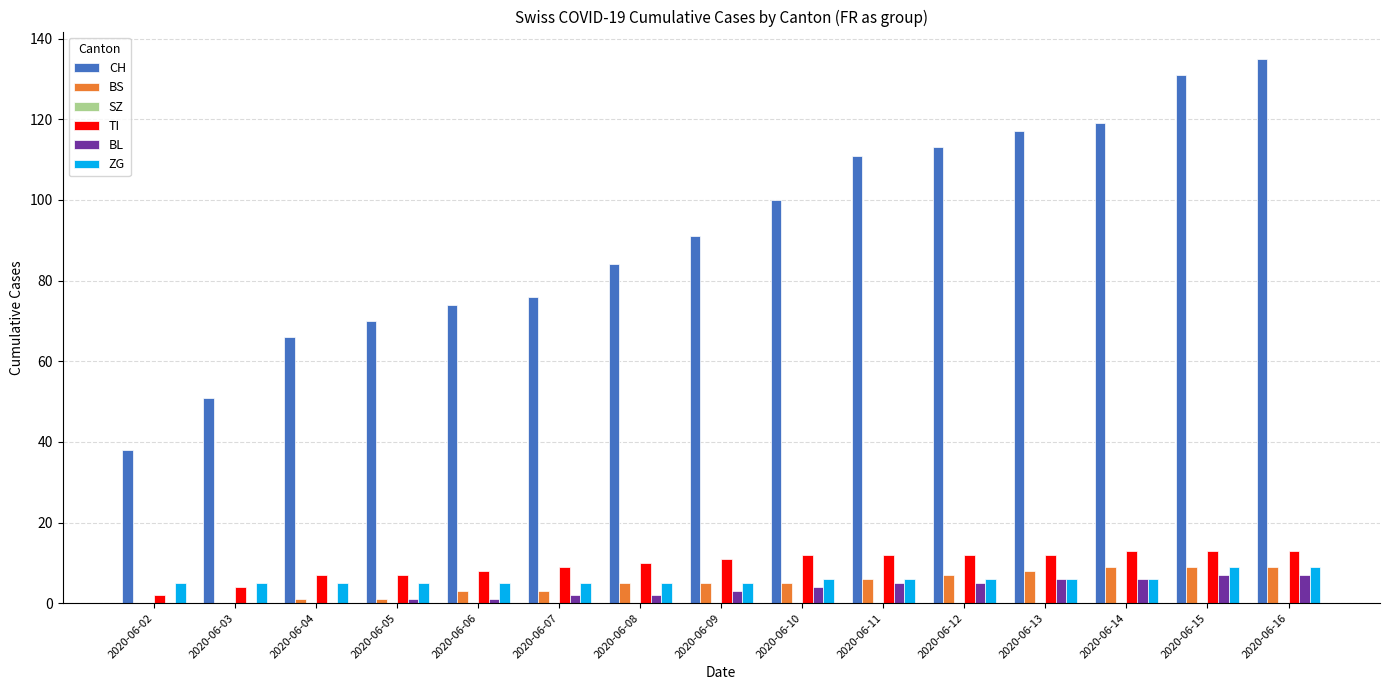

What is the difference between the BL values at 2020-06-04 and 2020-06-16?

7